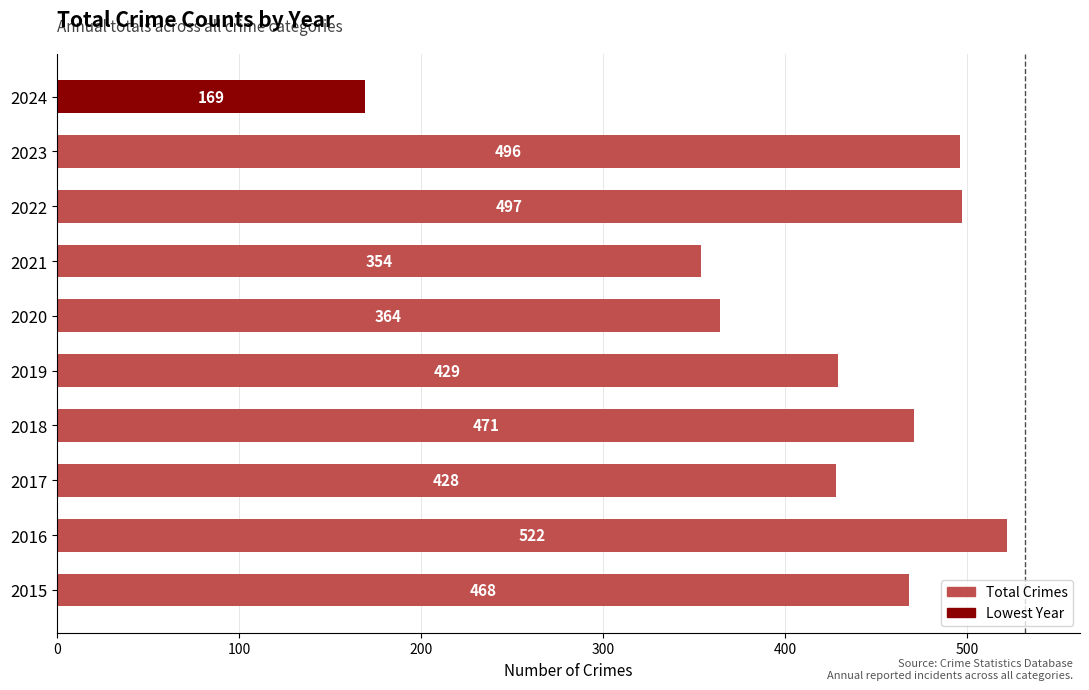

Where is the data nearest to the value 345?

2021